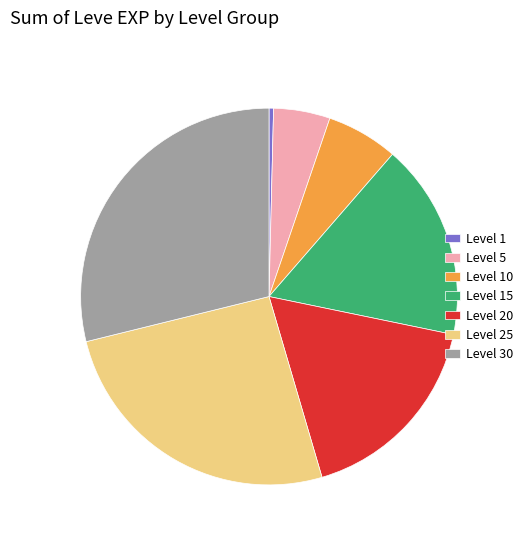

Which category has the biggest portion of the pie?

Level 30